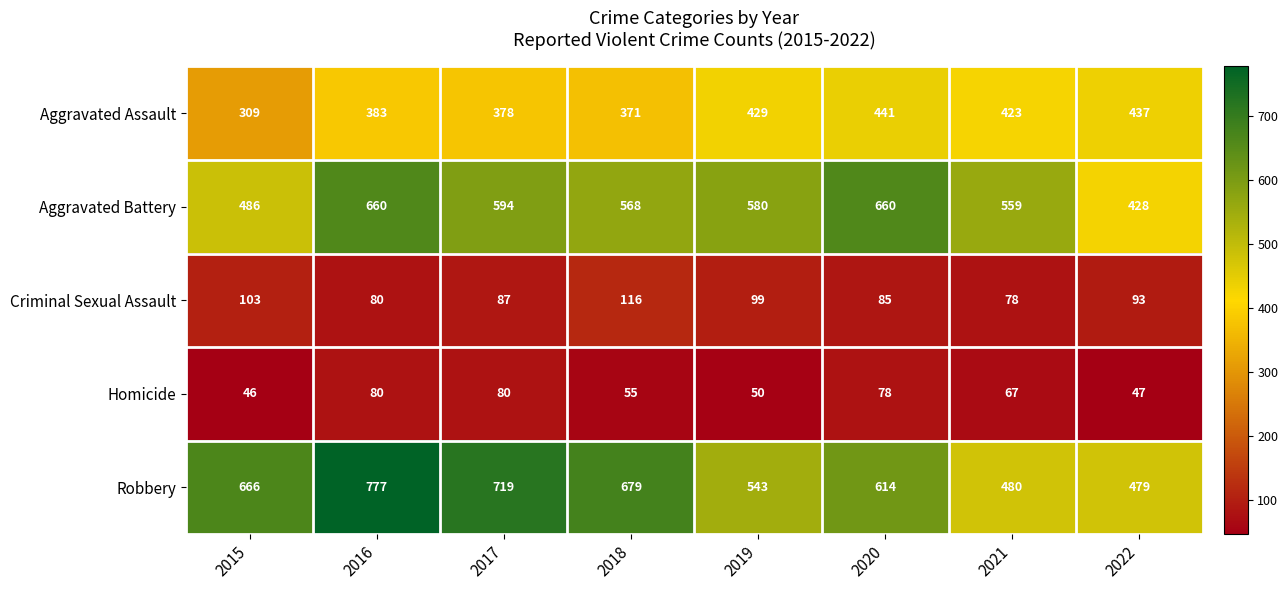

Which series changed the most between 2017 and 2018?

Robbery